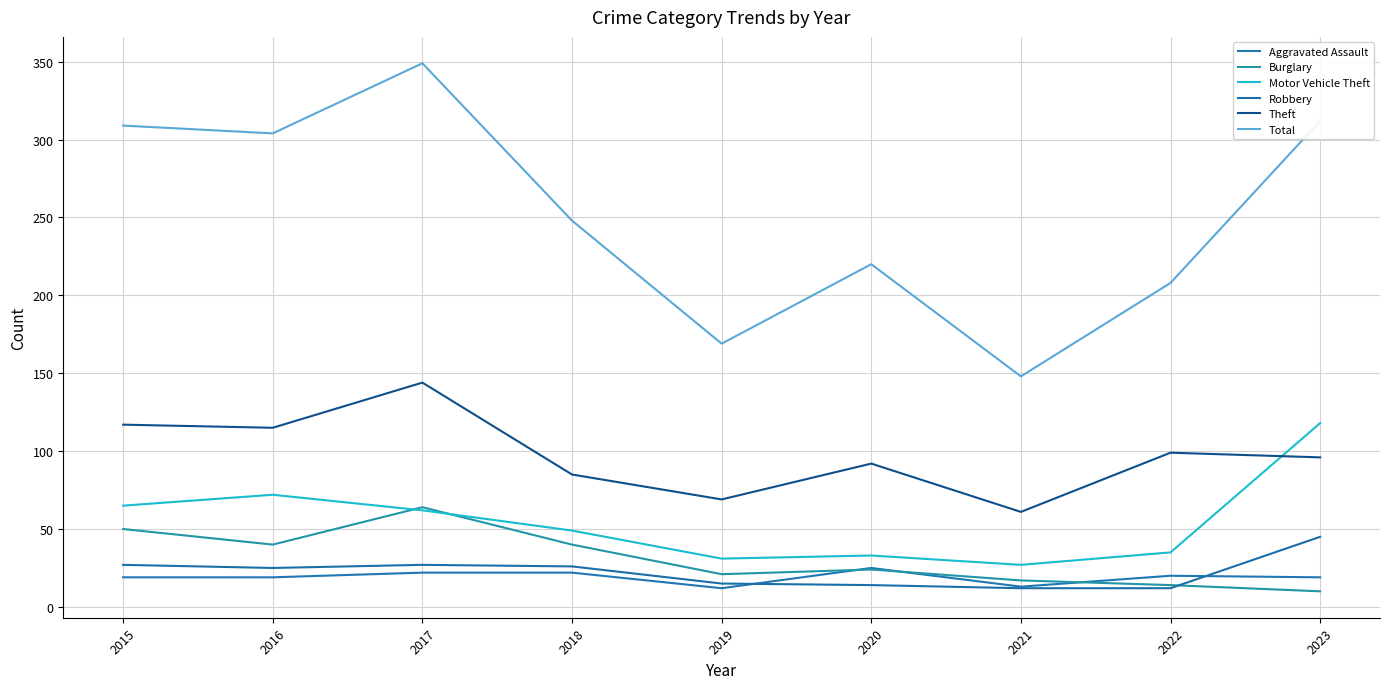

Between 2015 and 2023, which series saw the biggest shift?

Motor Vehicle Theft